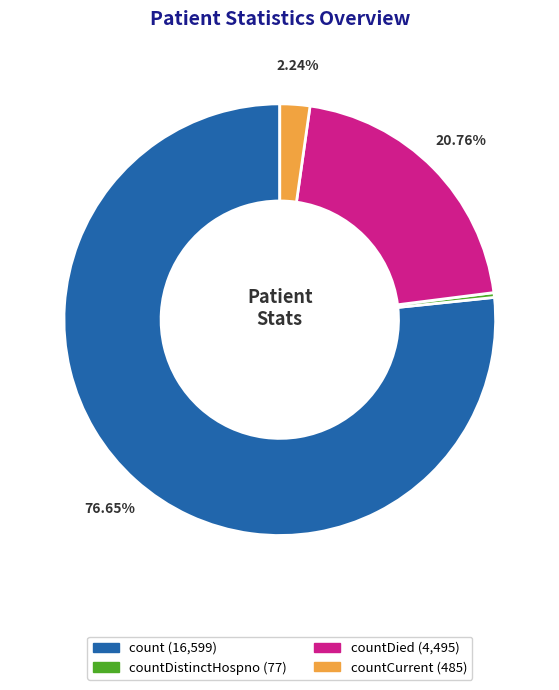

Is there any slice that represents more than half of the pie?

Yes